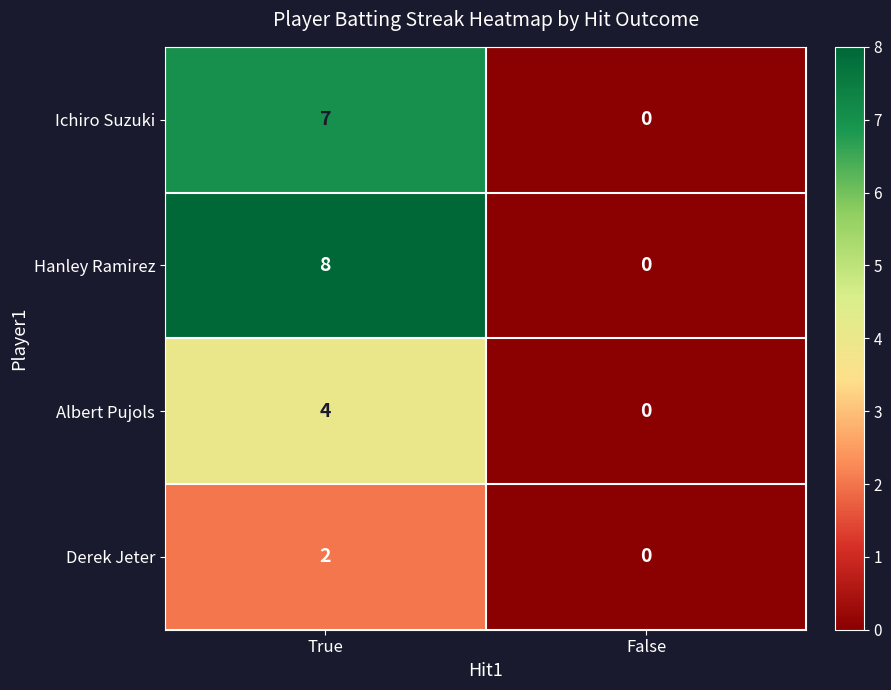

How many distinct data groups are displayed?

4